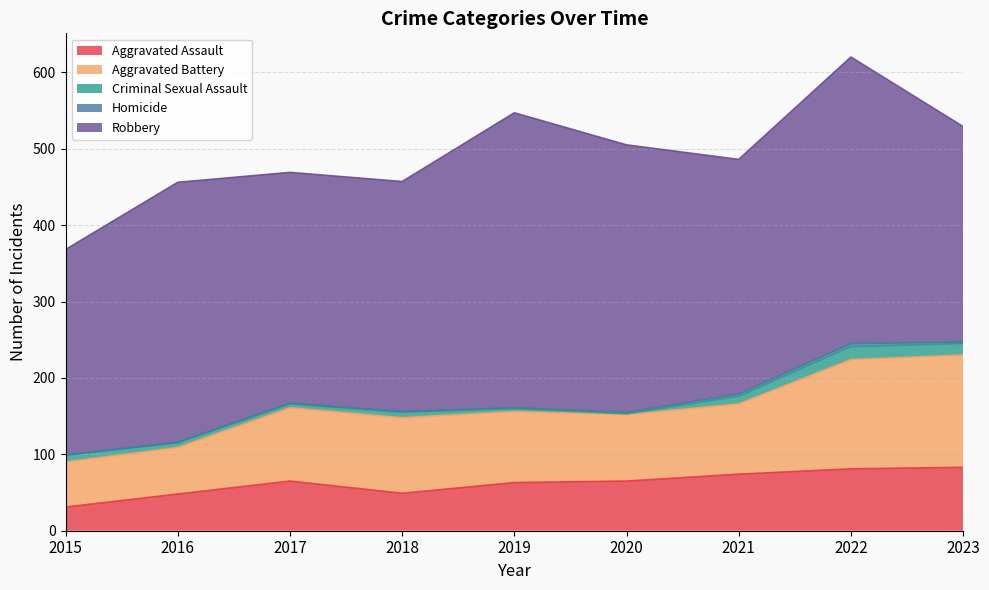

Is it true that Robbery equals 375 at 2022?

True